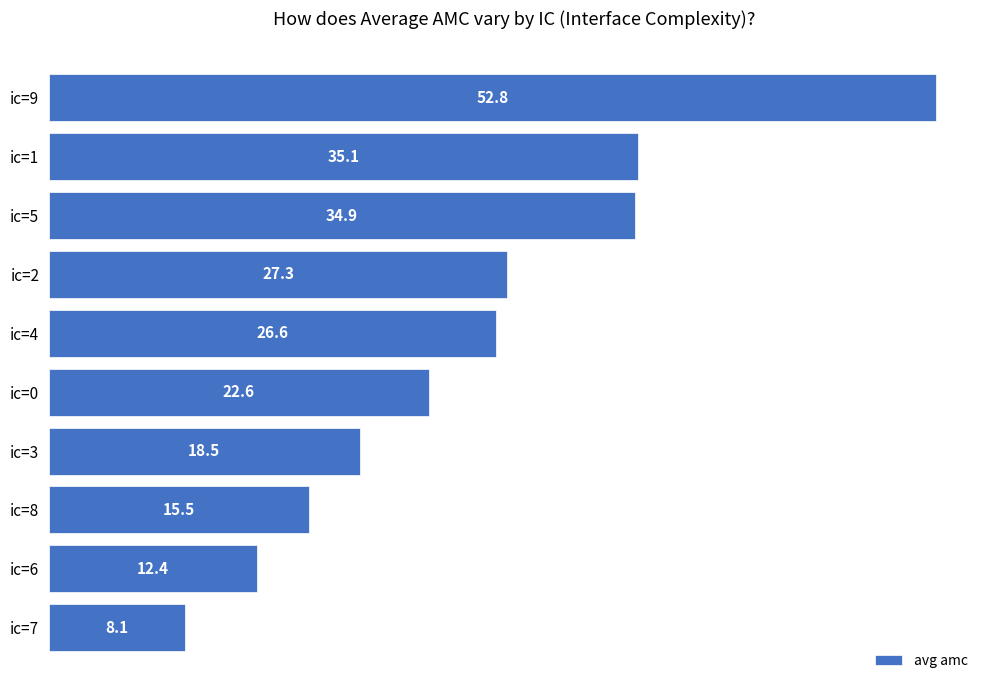

What is the average value?

25.4